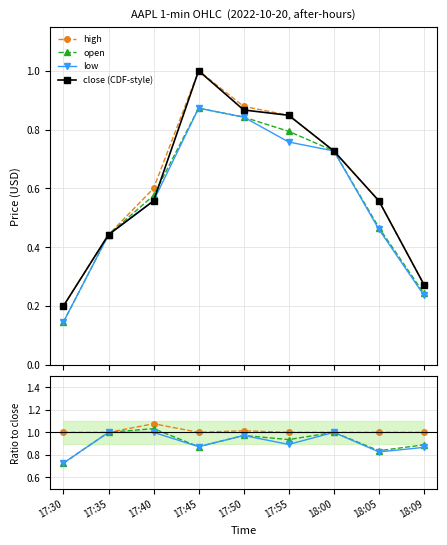

How many intersections are there between close (CDF-style) and open?

2